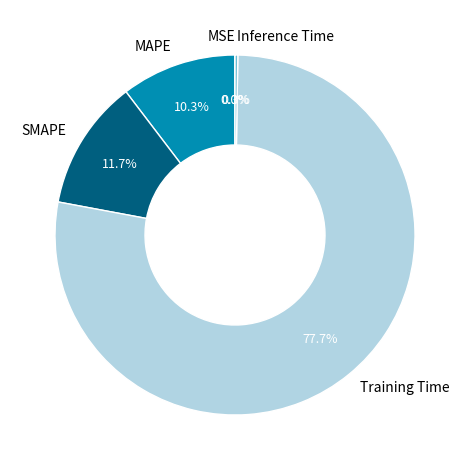

Does SMAPE account for over 50% of the chart?

No